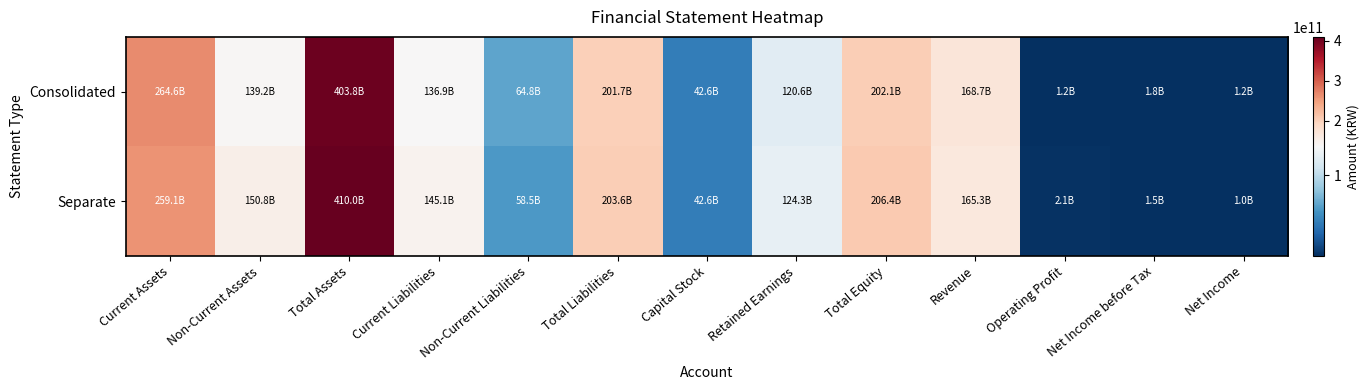

Rank the series by their maximum value, from lowest to highest.

Consolidated, Separate